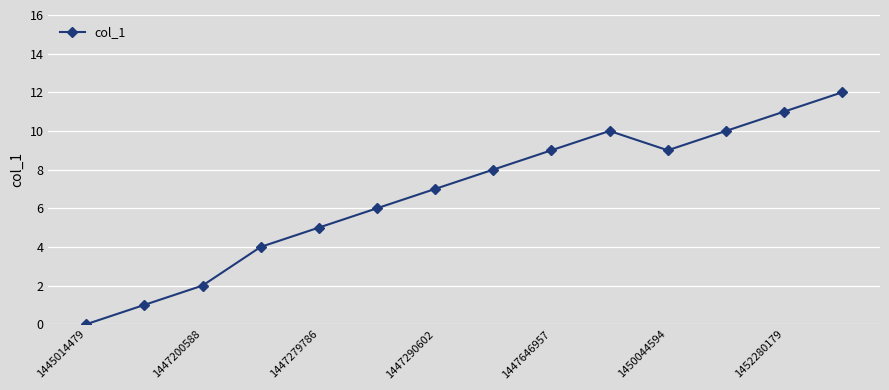

What is the greatest value displayed?

12